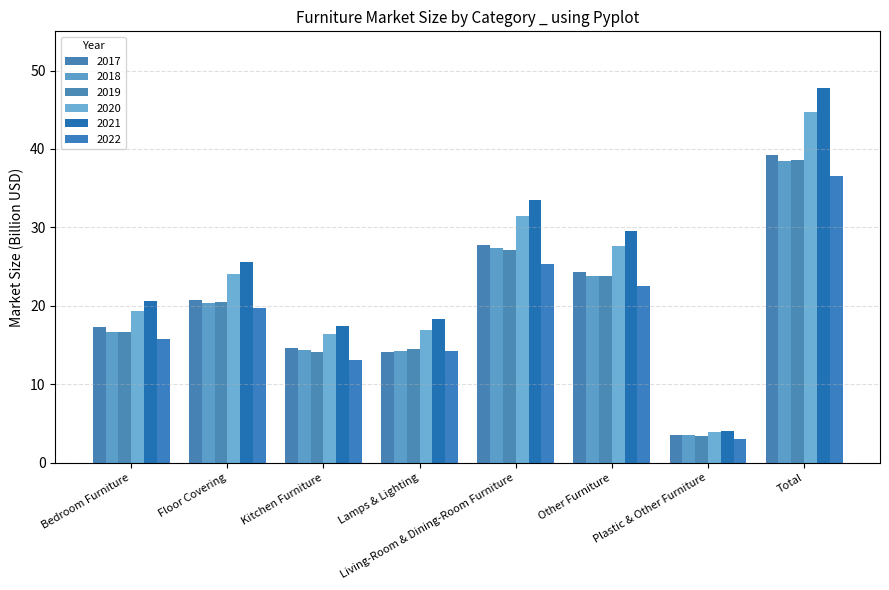

Reading left to right, list all the values displayed in this chart.

2017: Bedroom Furniture=17.2	Floor Covering=20.8	Kitchen Furniture=14.7	Lamps & Lighting=14.2	Living-Room & Dining-Room Furniture=27.8	Other Furniture=24.3	Plastic & Other Furniture=3.5	Total=39.2
2018: Bedroom Furniture=16.7	Floor Covering=20.4	Kitchen Furniture=14.3	Lamps & Lighting=14.2	Living-Room & Dining-Room Furniture=27.3	Other Furniture=23.8	Plastic & Other Furniture=3.5	Total=38.5
2019: Bedroom Furniture=16.6	Floor Covering=20.5	Kitchen Furniture=14.2	Lamps & Lighting=14.5	Living-Room & Dining-Room Furniture=27.2	Other Furniture=23.8	Plastic & Other Furniture=3.5	Total=38.5
2020: Bedroom Furniture=19.4	Floor Covering=24.0	Kitchen Furniture=16.4	Lamps & Lighting=17.0	Living-Room & Dining-Room Furniture=31.4	Other Furniture=27.7	Plastic & Other Furniture=3.9	Total=44.8
2021: Bedroom Furniture=20.6	Floor Covering=25.6	Kitchen Furniture=17.4	Lamps & Lighting=18.3	Living-Room & Dining-Room Furniture=33.5	Other Furniture=29.5	Plastic & Other Furniture=4.1	Total=47.8
2022: Bedroom Furniture=15.8	Floor Covering=19.7	Kitchen Furniture=13.1	Lamps & Lighting=14.3	Living-Room & Dining-Room Furniture=25.3	Other Furniture=22.6	Plastic & Other Furniture=3.1	Total=36.5